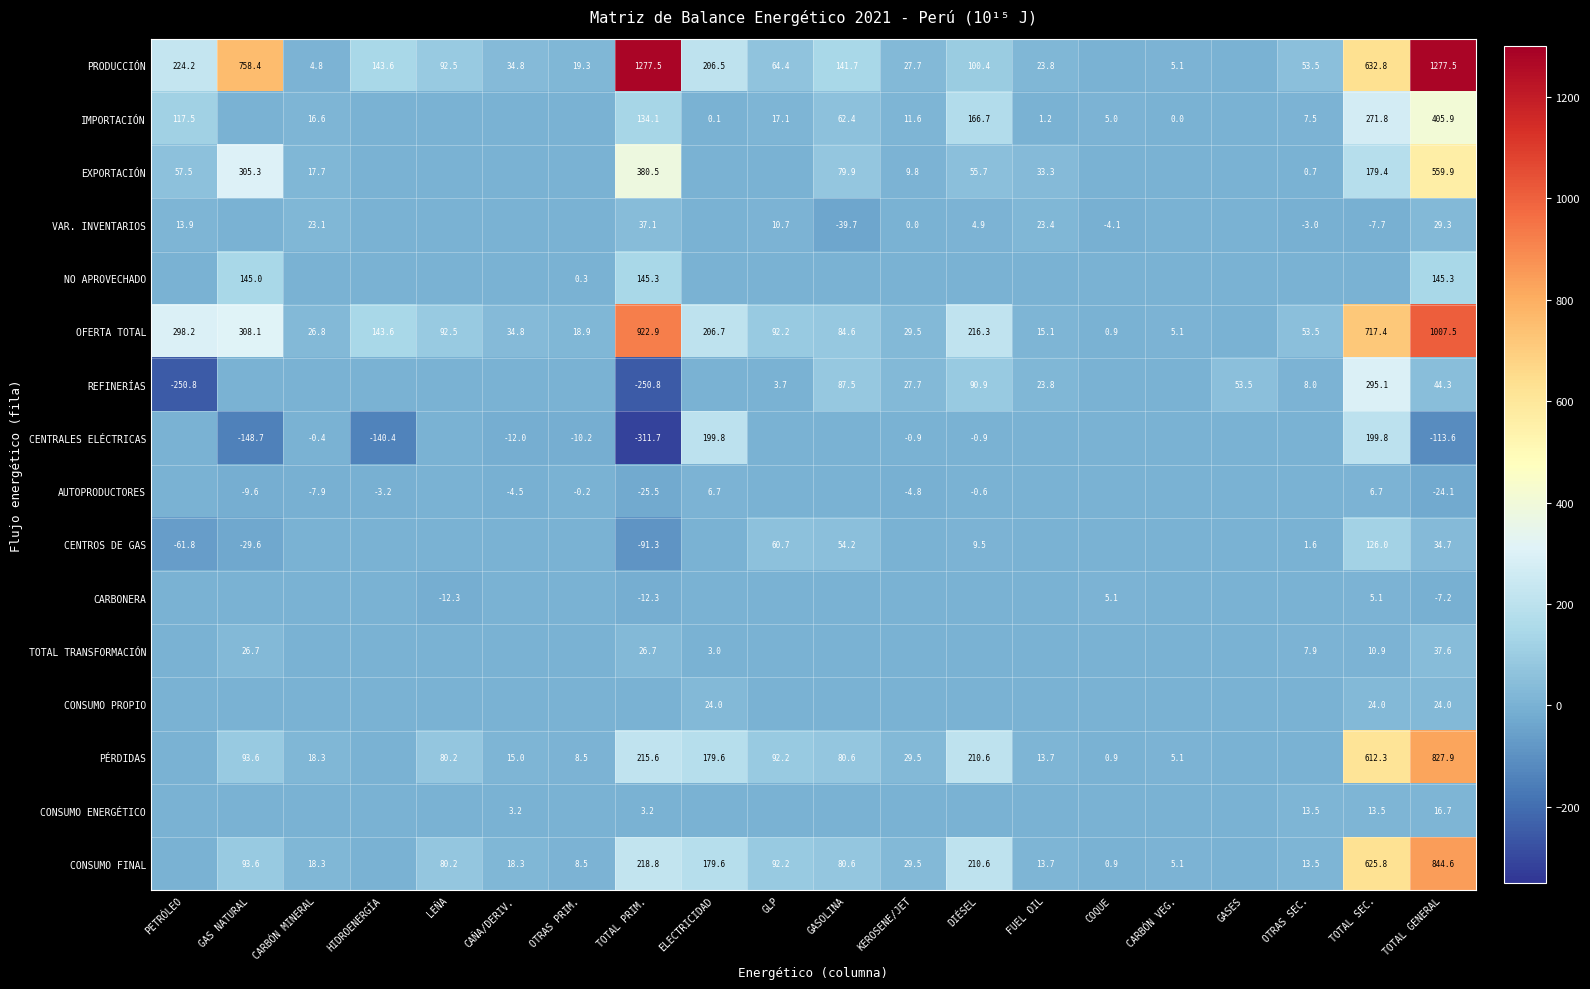

What is the spread (max minus min) of values at TOTAL GENERAL?

1391.1